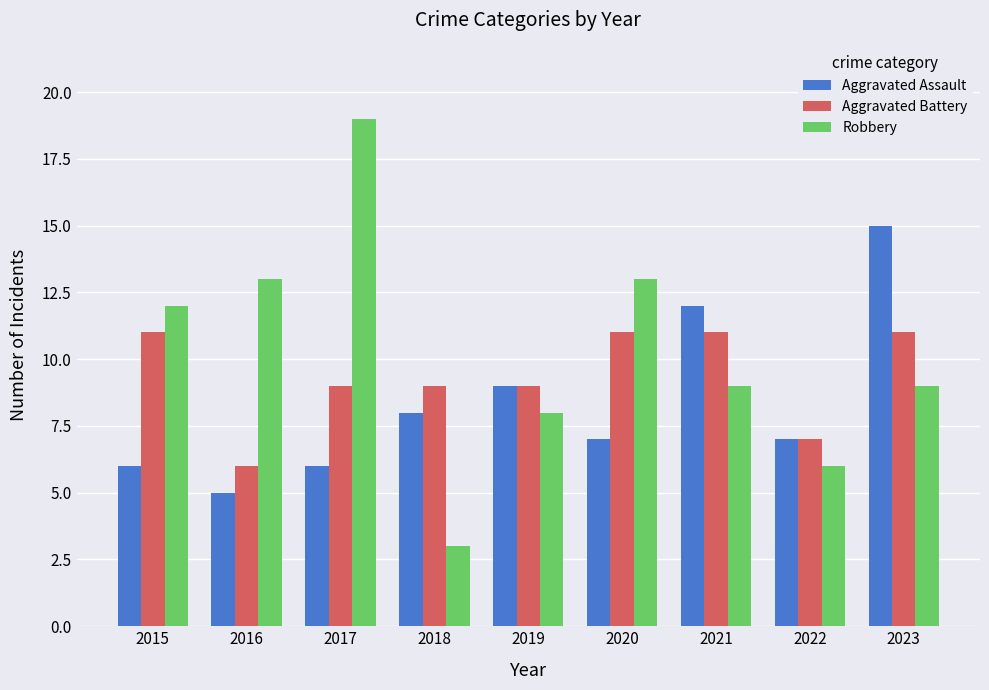

What is the sum of all Aggravated Battery values?

84